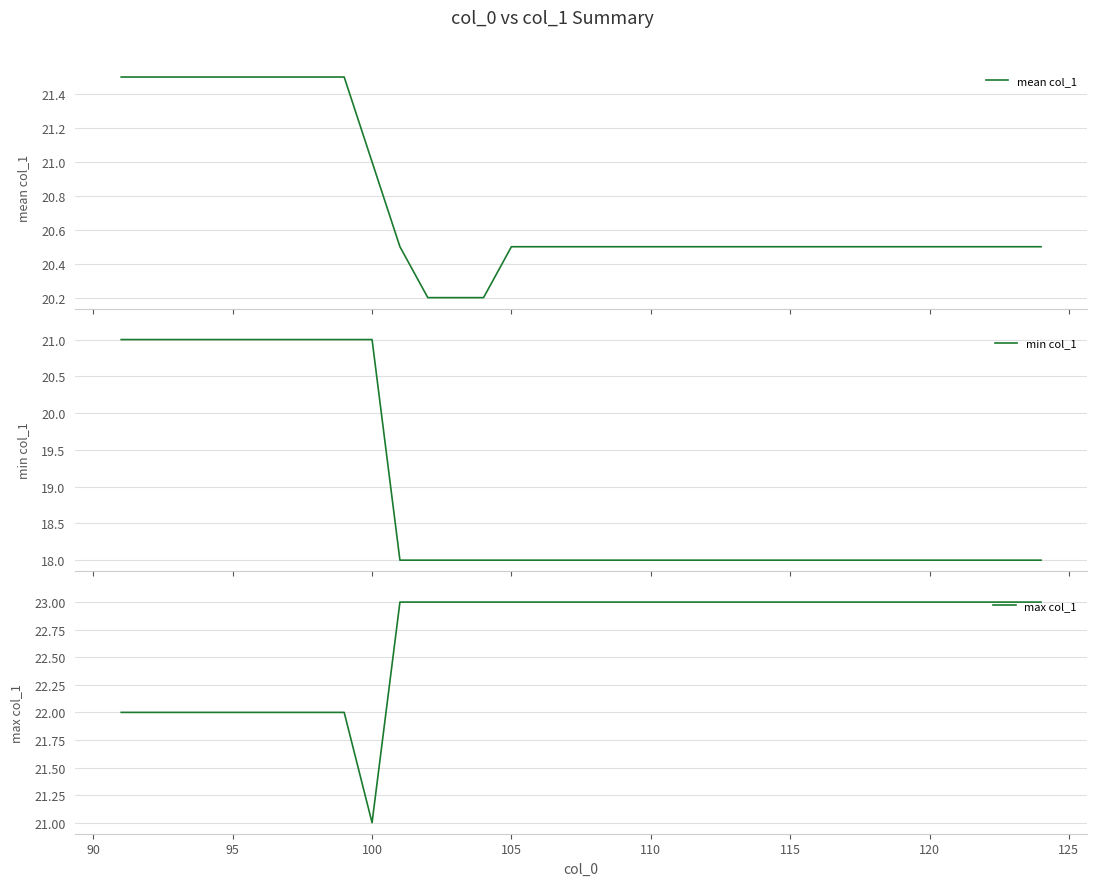

True or false: mean col_1 and max col_1 intersect in this chart.

False